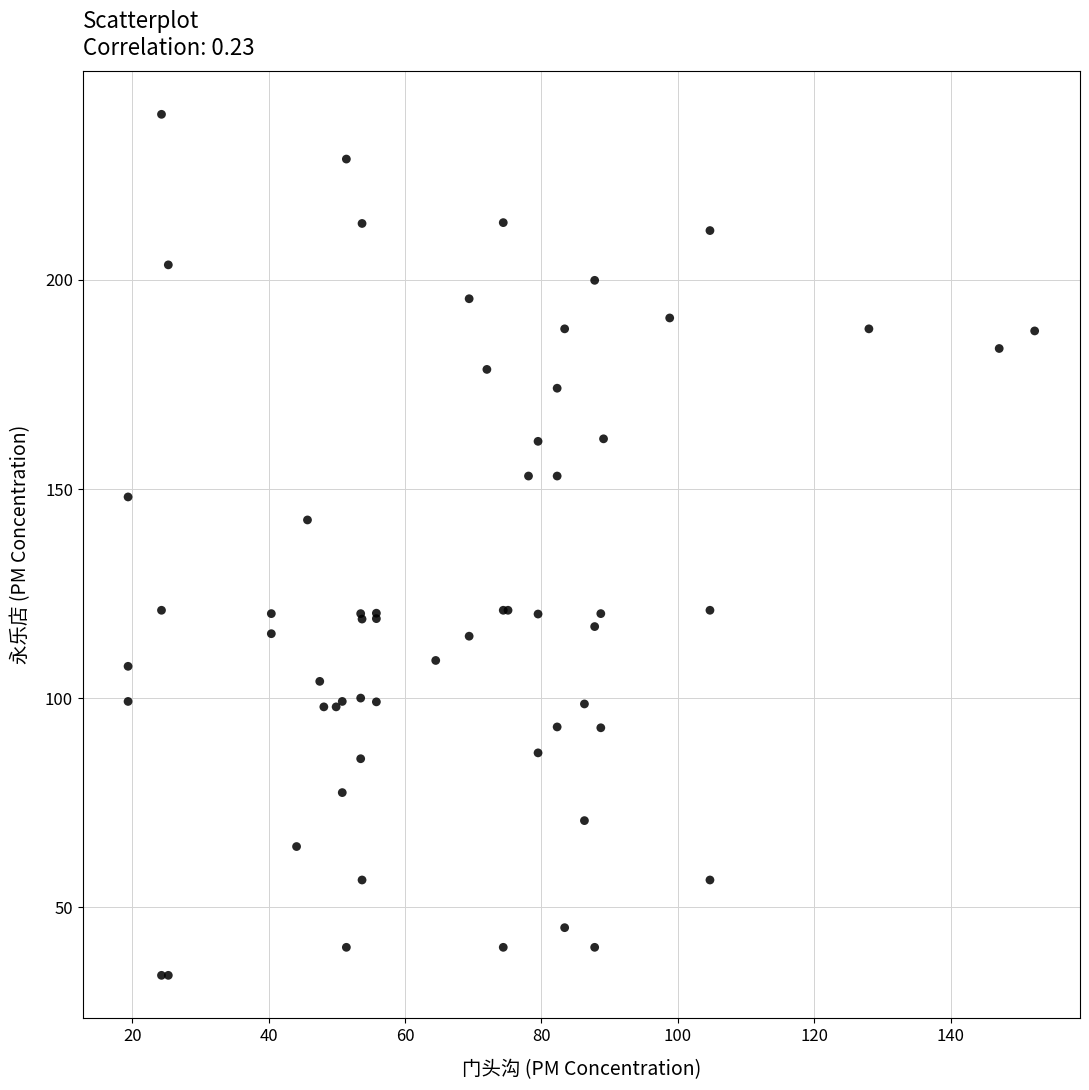

What Y value in the scatter plot is closest to 136?

142.6